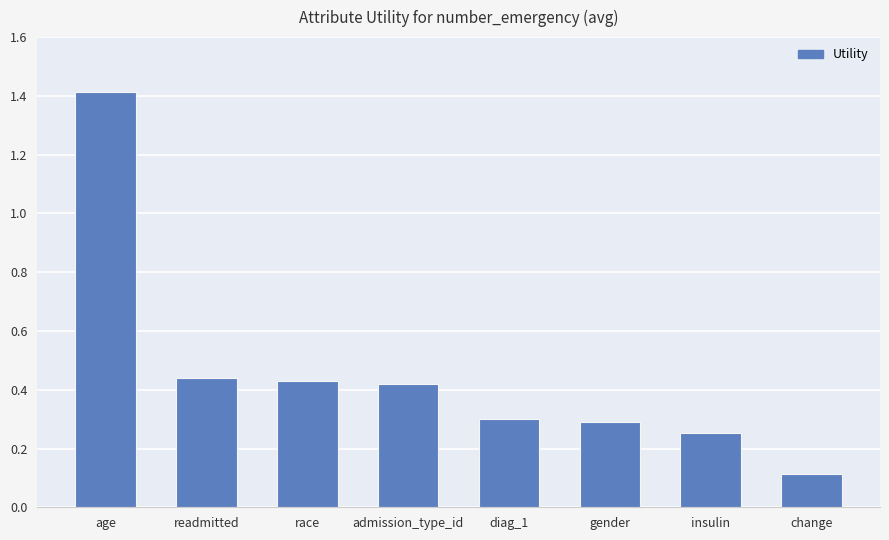

Between readmitted and gender, which is larger?

readmitted